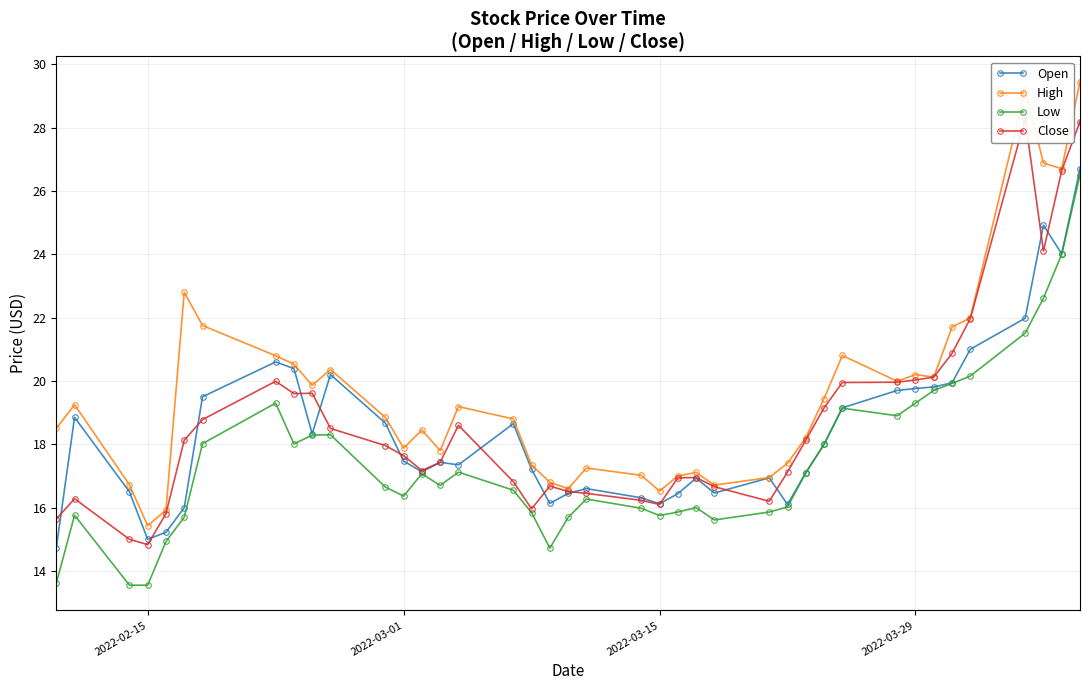

Does the chart have visible grid lines?

Yes